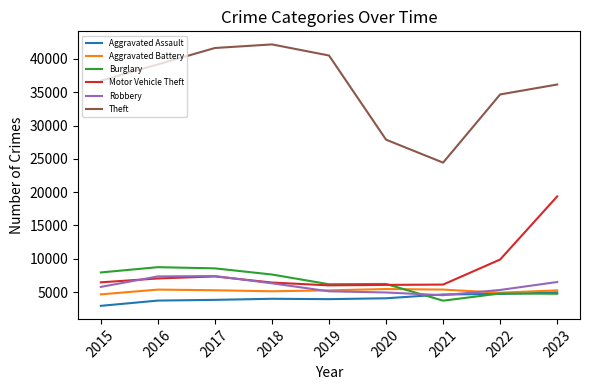

The value of Motor Vehicle Theft at 2021 is 3197. True or false?

False